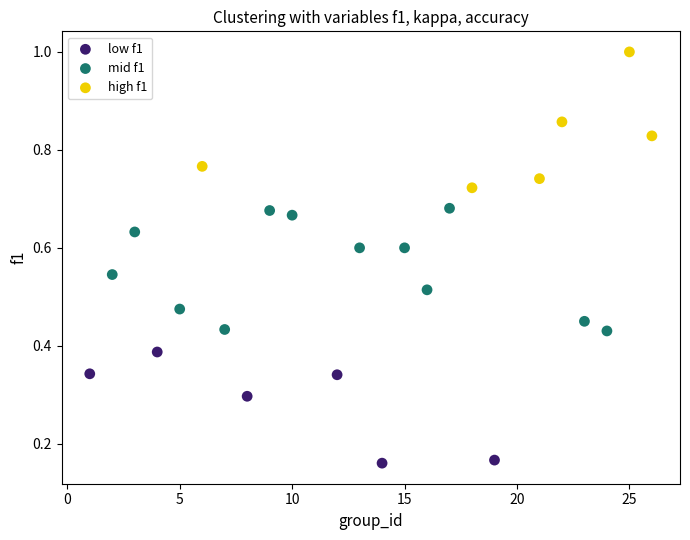

Which series has the widest spread of Y values?

high f1